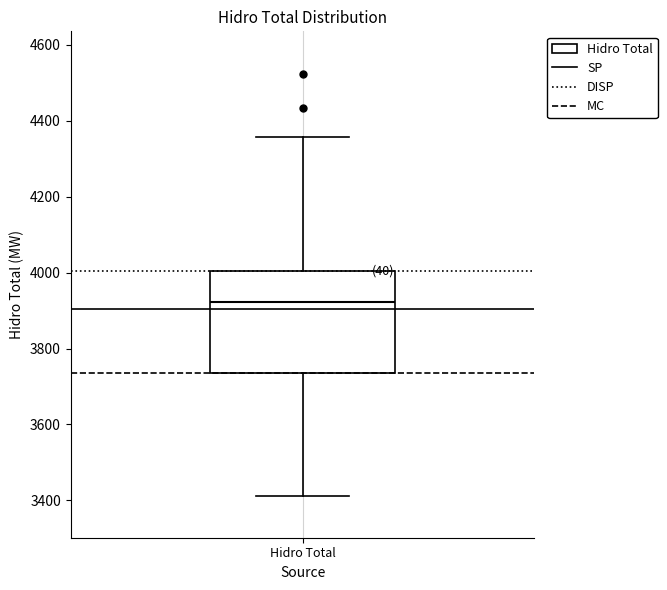

Where is the upper edge of the box for Hidro Total on the y-axis? The values are not printed on the chart, so give them approximately, as read against the axis.

4000